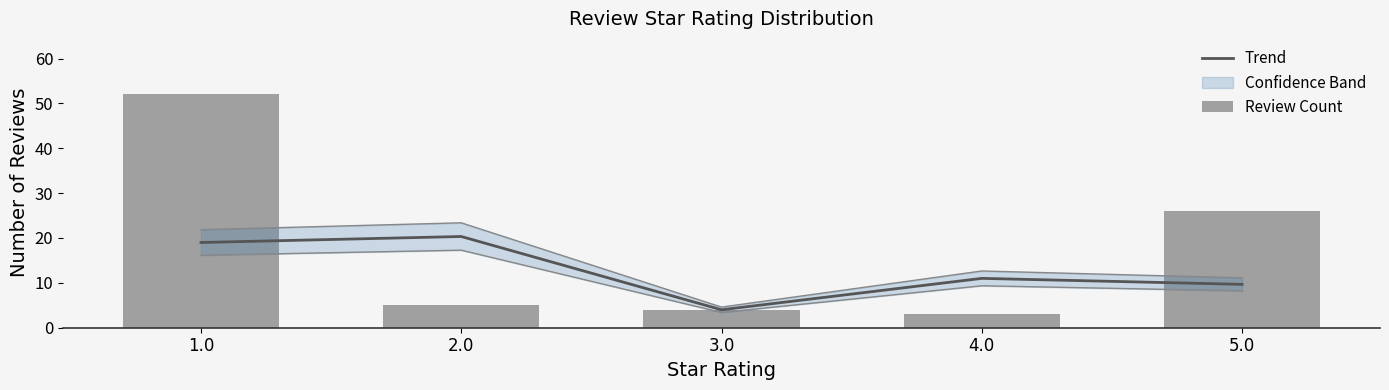

Are the bars horizontal?

No